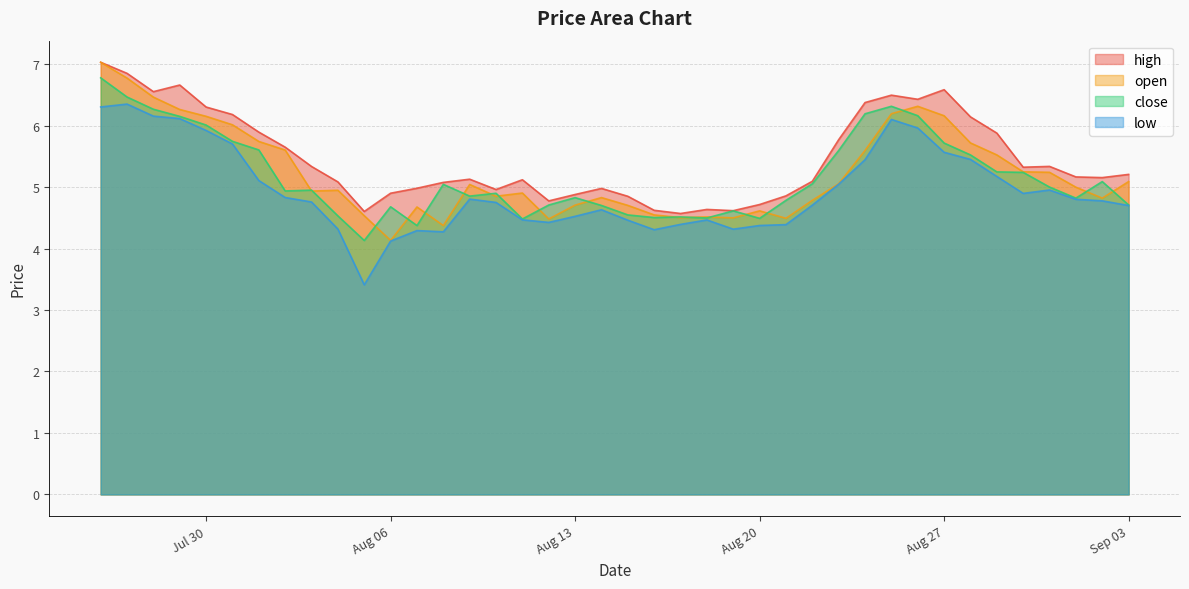

List the series in order of their peak value, highest first.

open, high, close, low